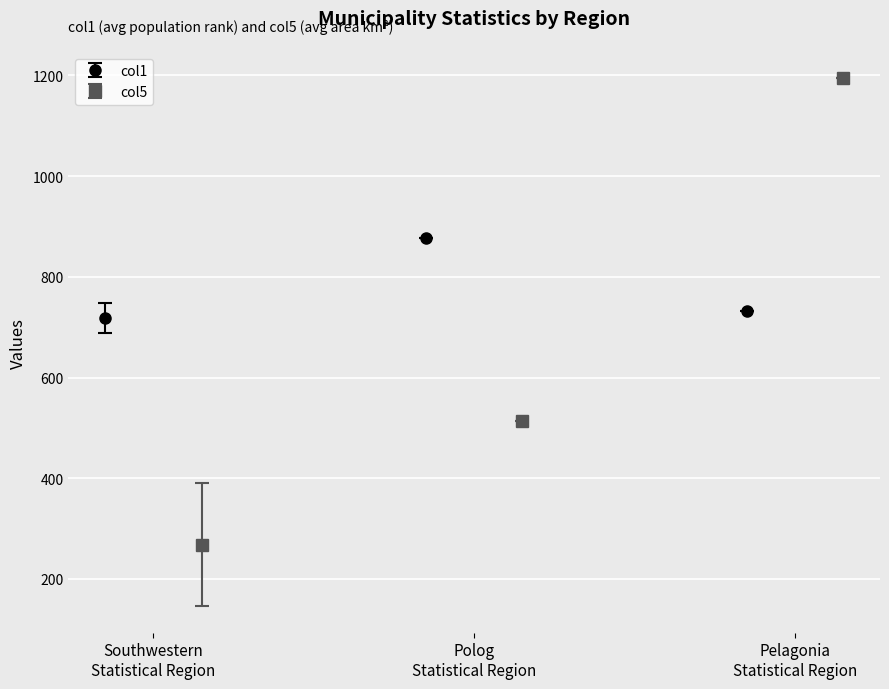

What is the lowest value of the col1 series?

717.5